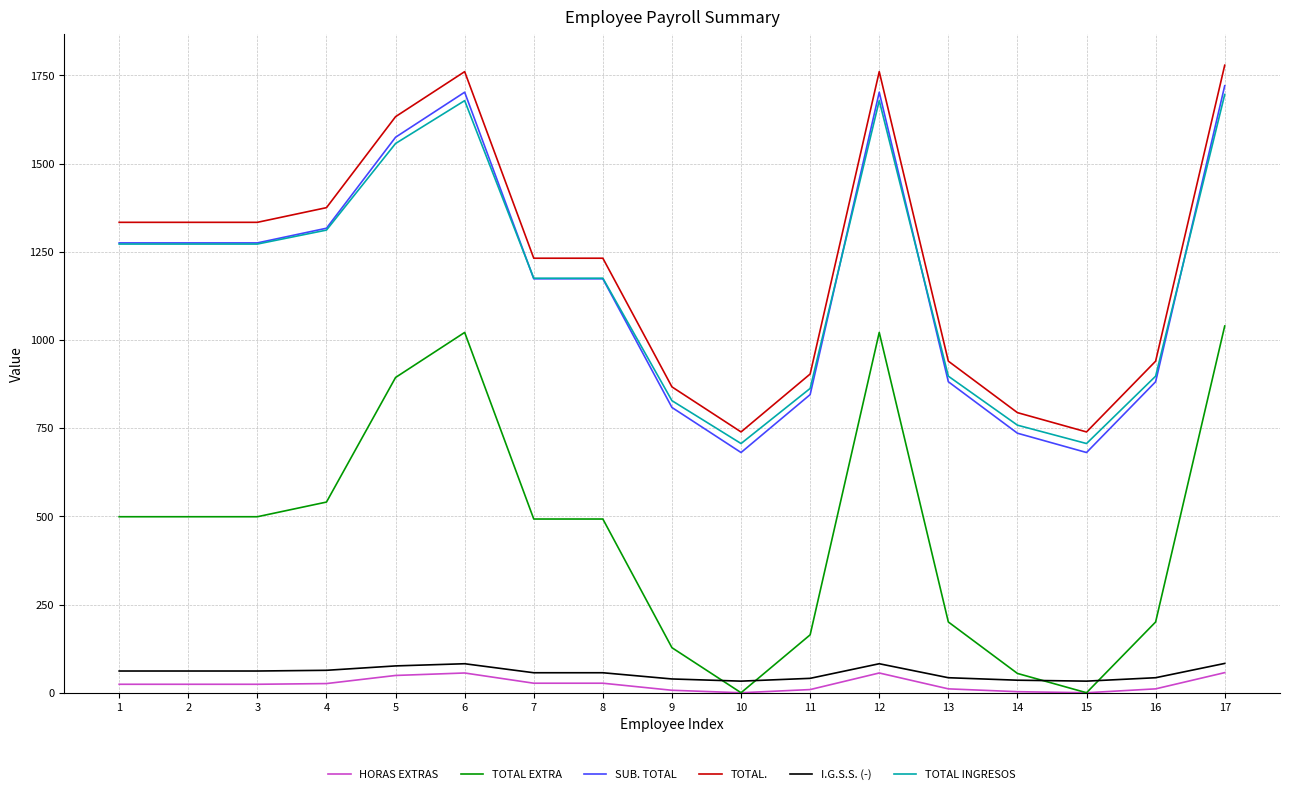

True or false: TOTAL. has a value of 537.5 at 4.

False